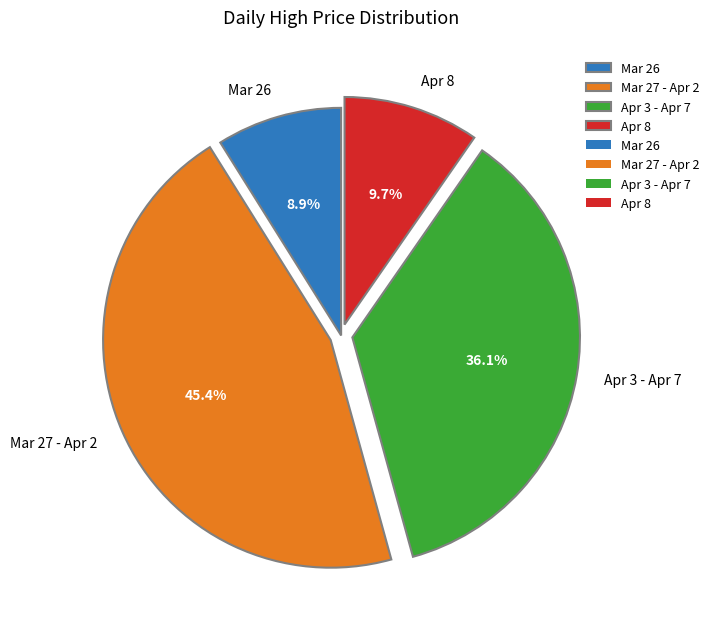

Rank the categories by value from lowest to highest.

Mar 26, Apr 8, Apr 3 - Apr 7, Mar 27 - Apr 2